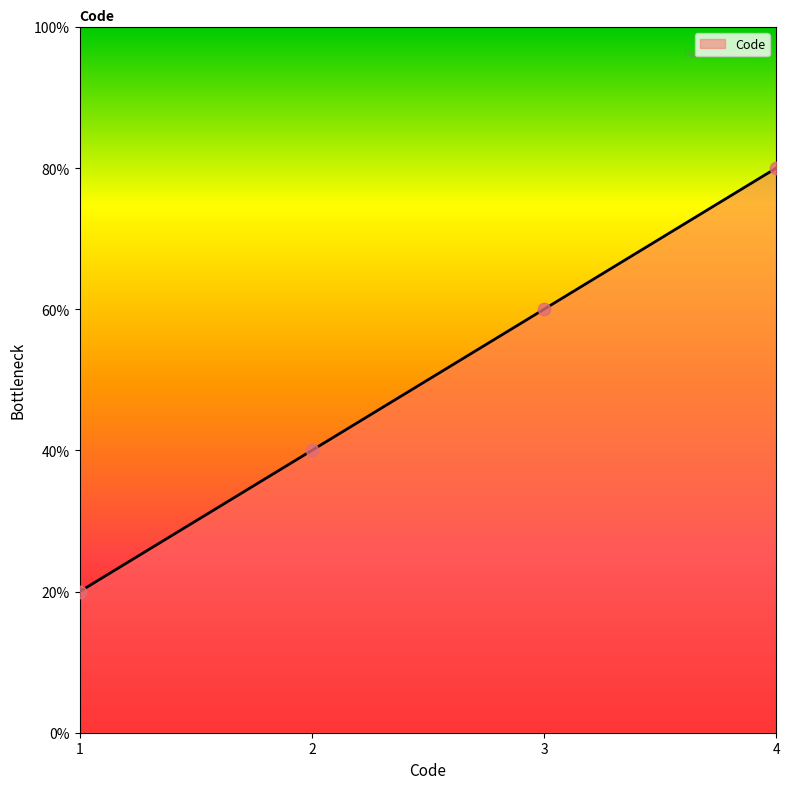

Is this an area chart (filled region under the line)?

Yes